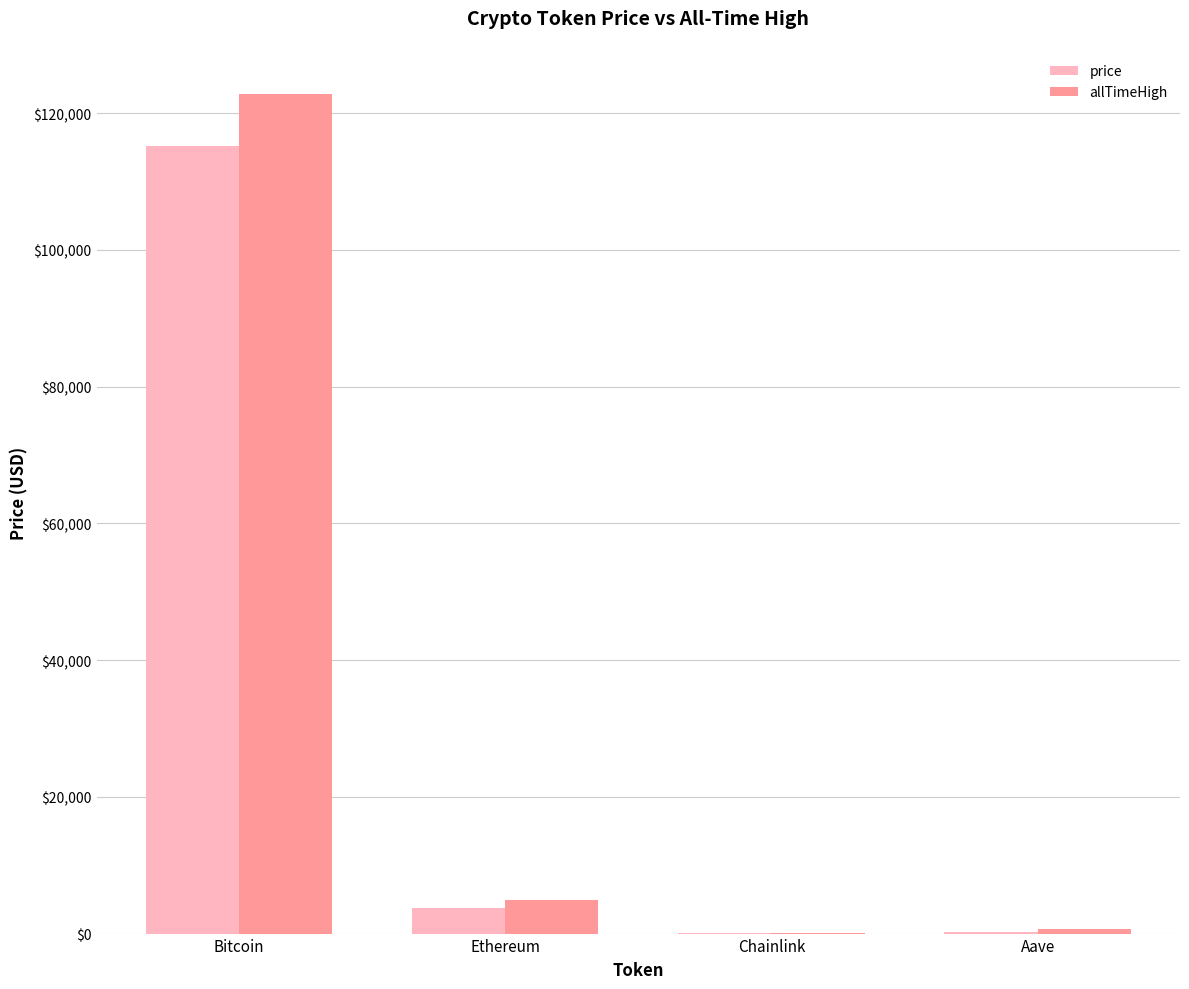

True or false: allTimeHigh has a value of 122838.0 at Bitcoin.

True